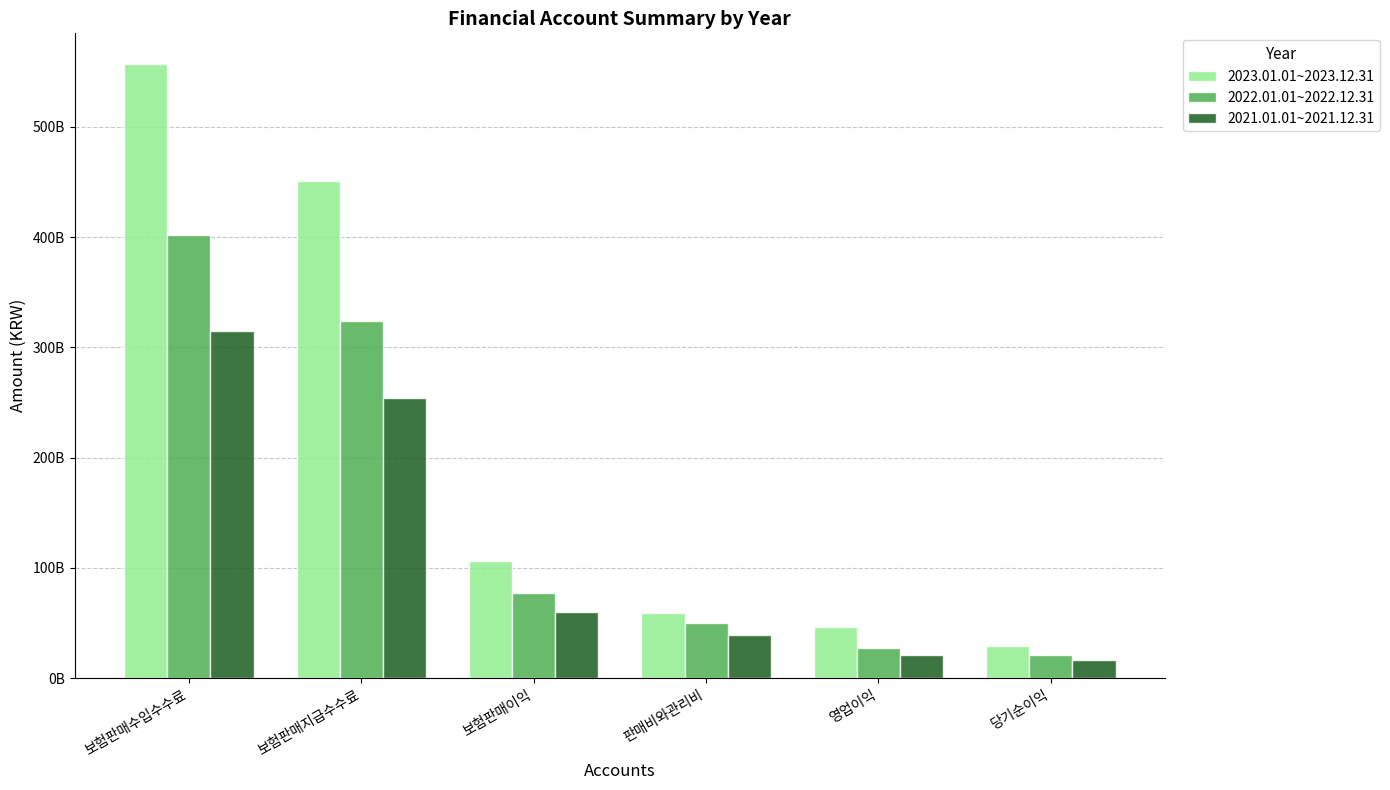

What are all the series names shown in the legend?

2023.01.01~2023.12.31, 2022.01.01~2022.12.31, 2021.01.01~2021.12.31